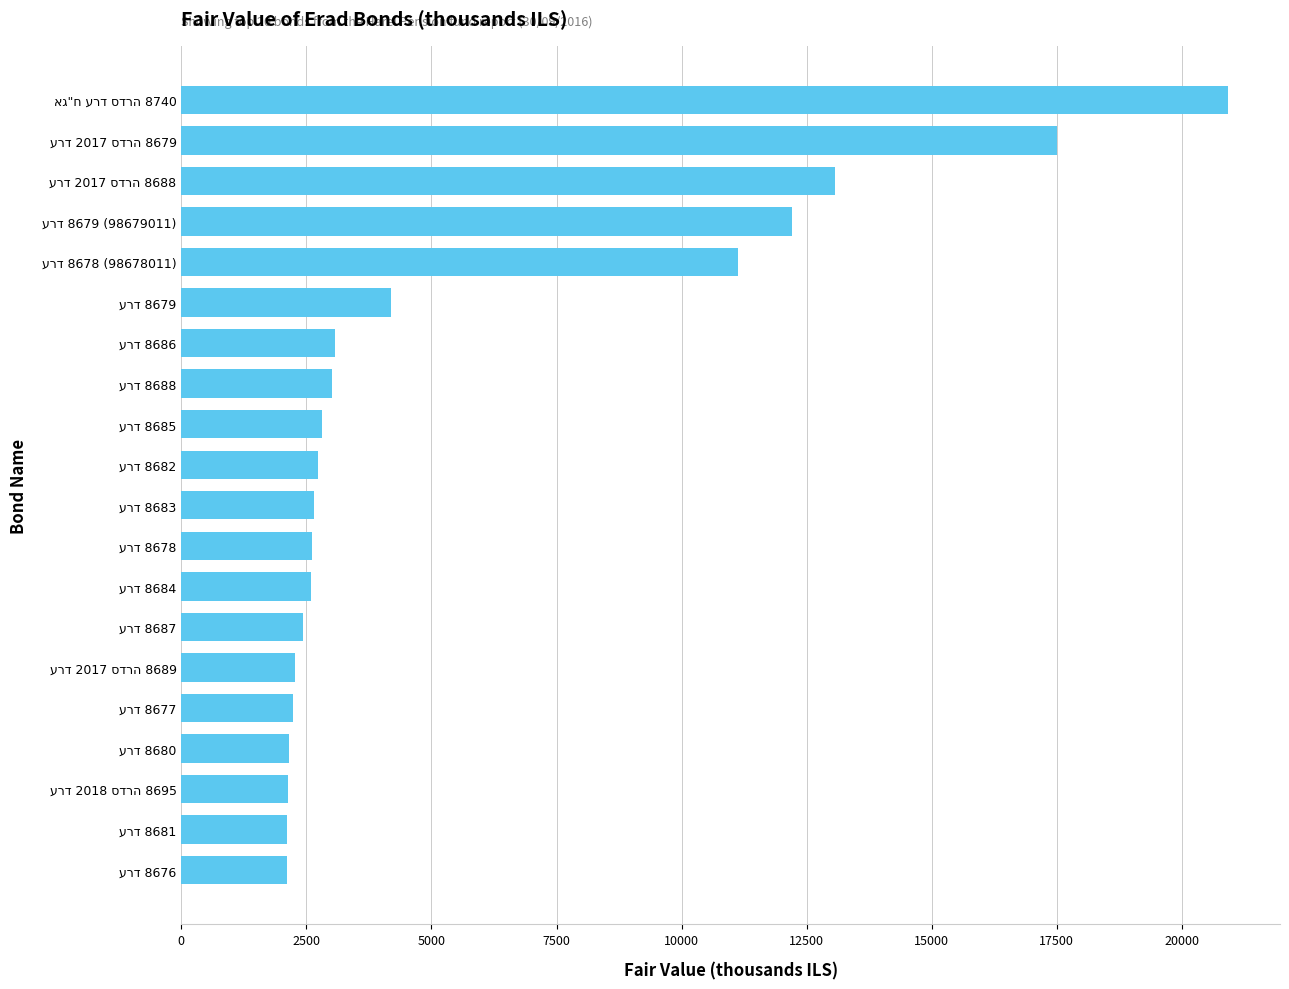

What is the value of the 1st bar from the top?

20916.5